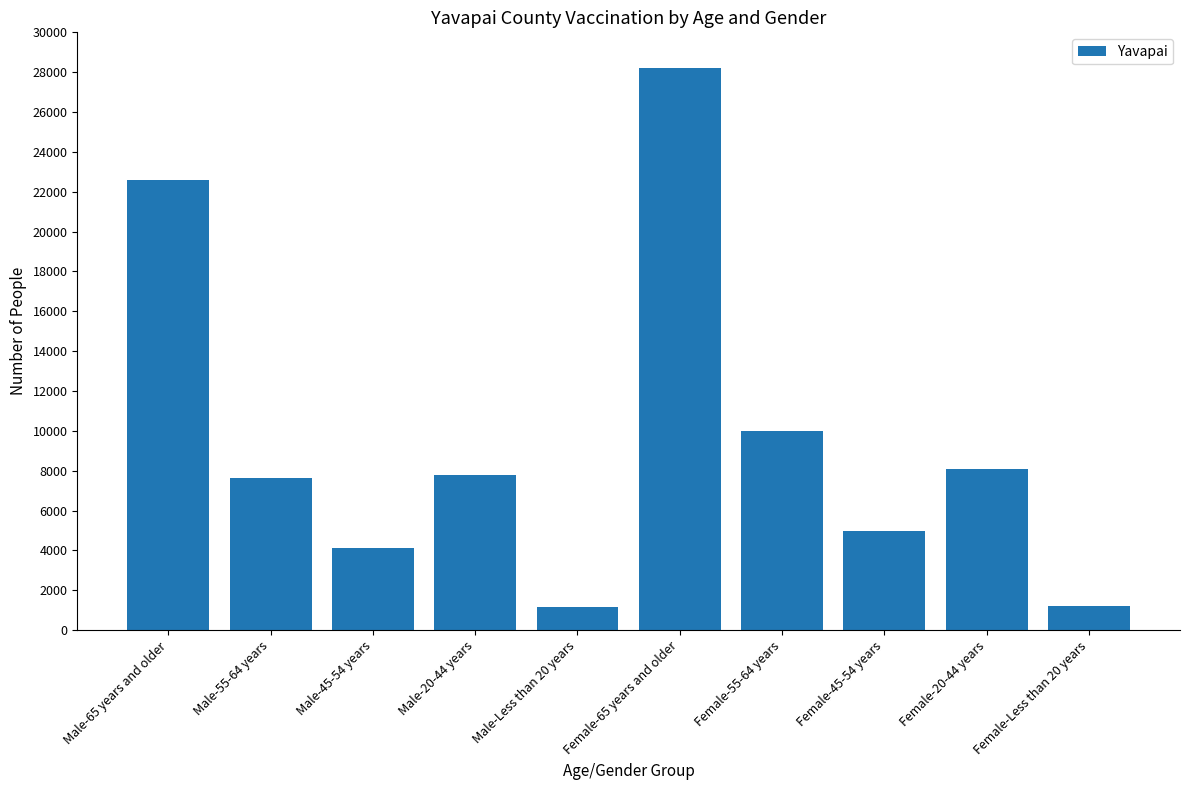

How many data points are less than 7764?

5